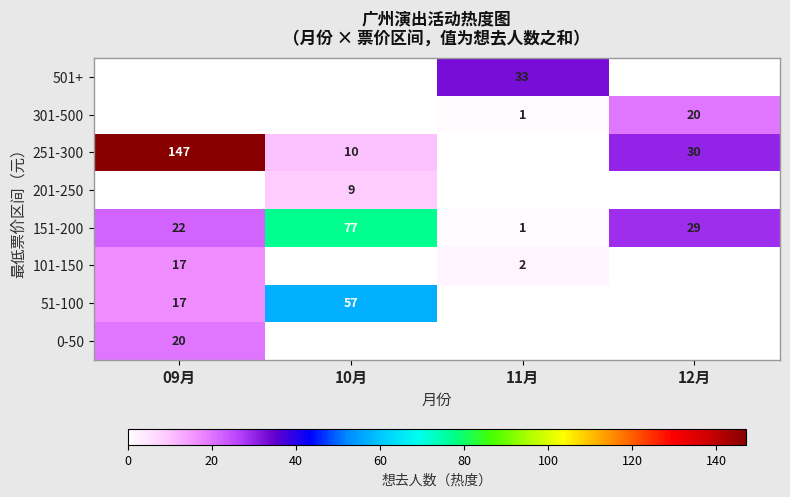

Between 09月 and 11月, which is larger?

09月